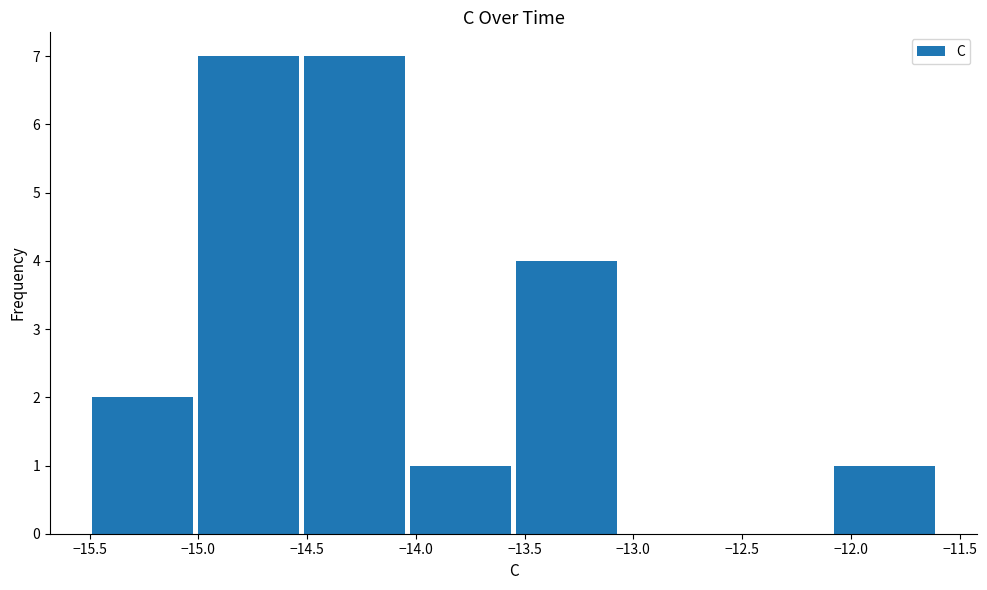

How tall is the bar that spans -14.50 to -14.05 on the x-axis? Neither the bar edges nor the heights are printed on the chart, so give them approximately, as read against the axes.

7